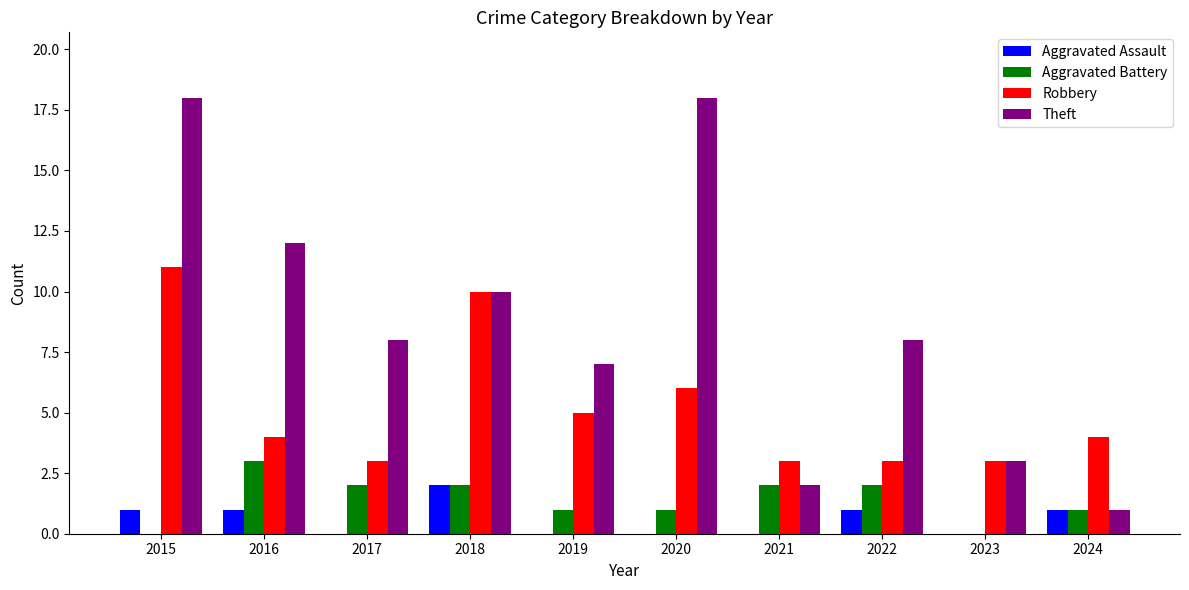

The value of Aggravated Battery at 2024 is 2. True or false?

False